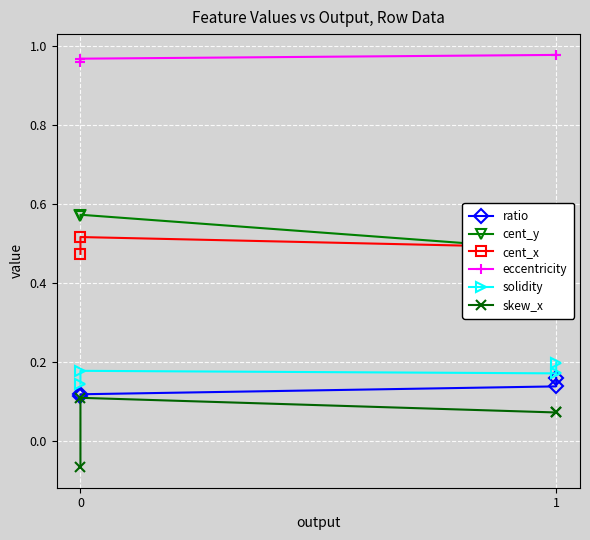

What is the sum of all eccentricity values?

3.9